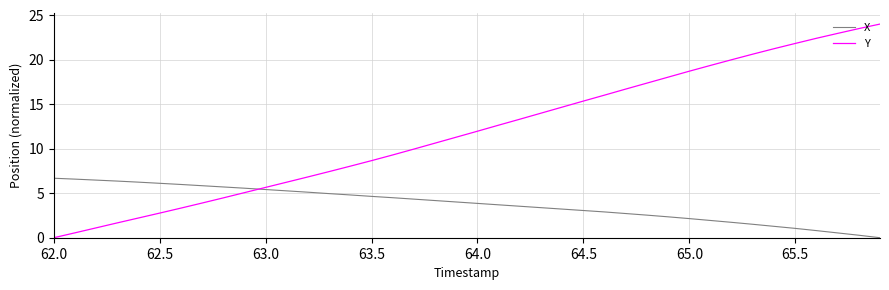

List the series in order of their peak value, highest first.

Y, X